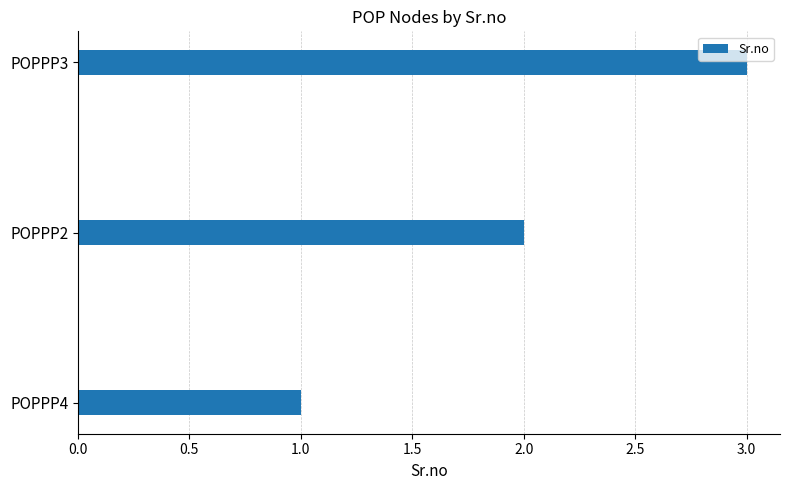

Is it true that the value at POPPP3 is 3?

True